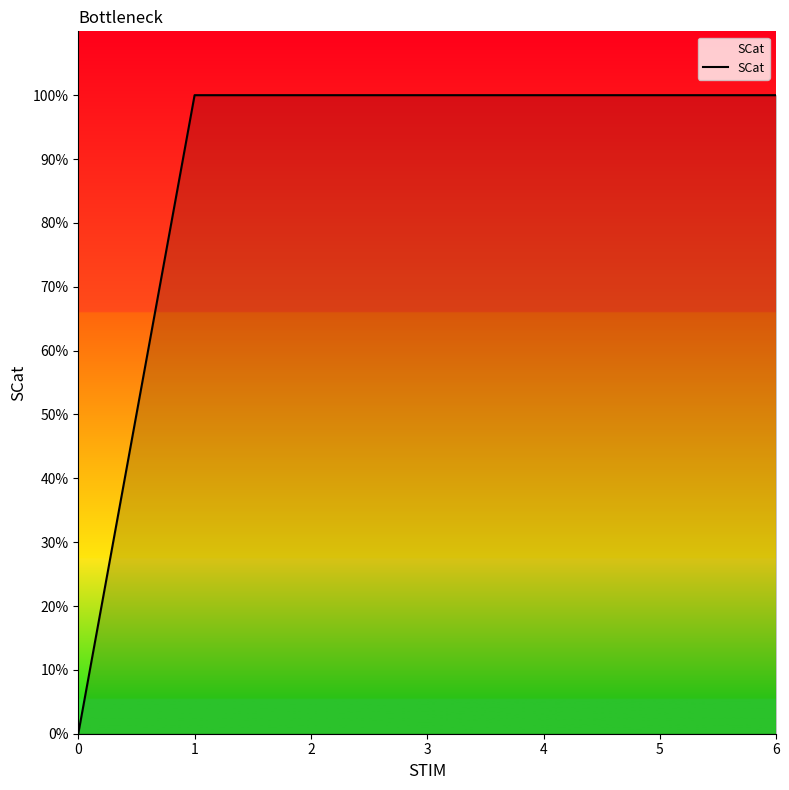

What is the average value?

1